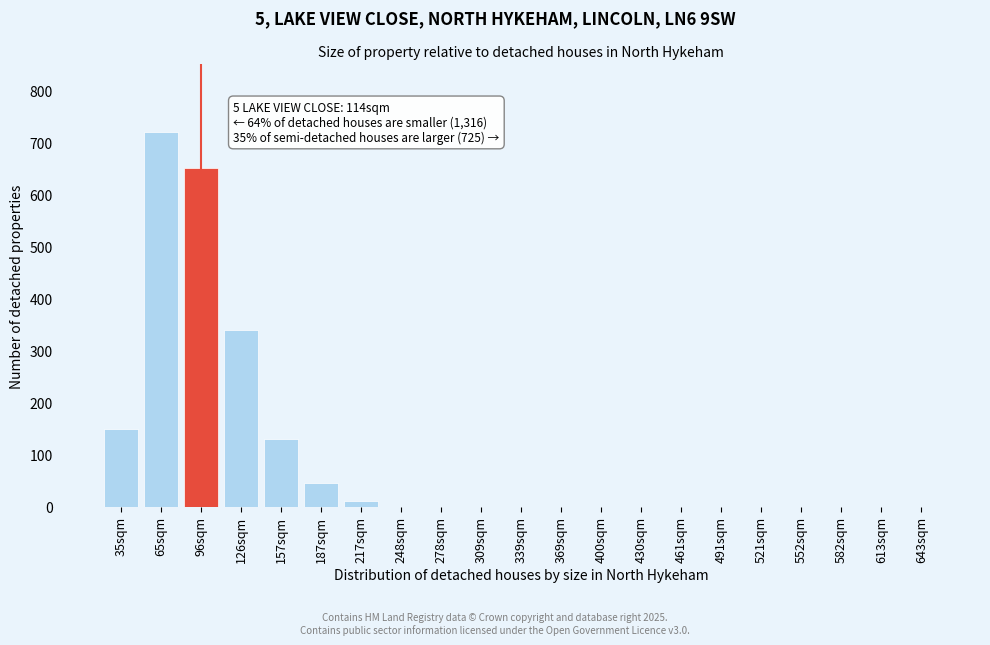

Reading left to right, extract all data points from this chart.

35sqm=150	65sqm=720	96sqm=650	126sqm=340	157sqm=130	187sqm=45	217sqm=10	248sqm=0	278sqm=0	309sqm=0	339sqm=0	369sqm=0	400sqm=0	430sqm=0	461sqm=0	491sqm=0	521sqm=0	552sqm=0	582sqm=0	613sqm=0	643sqm=0